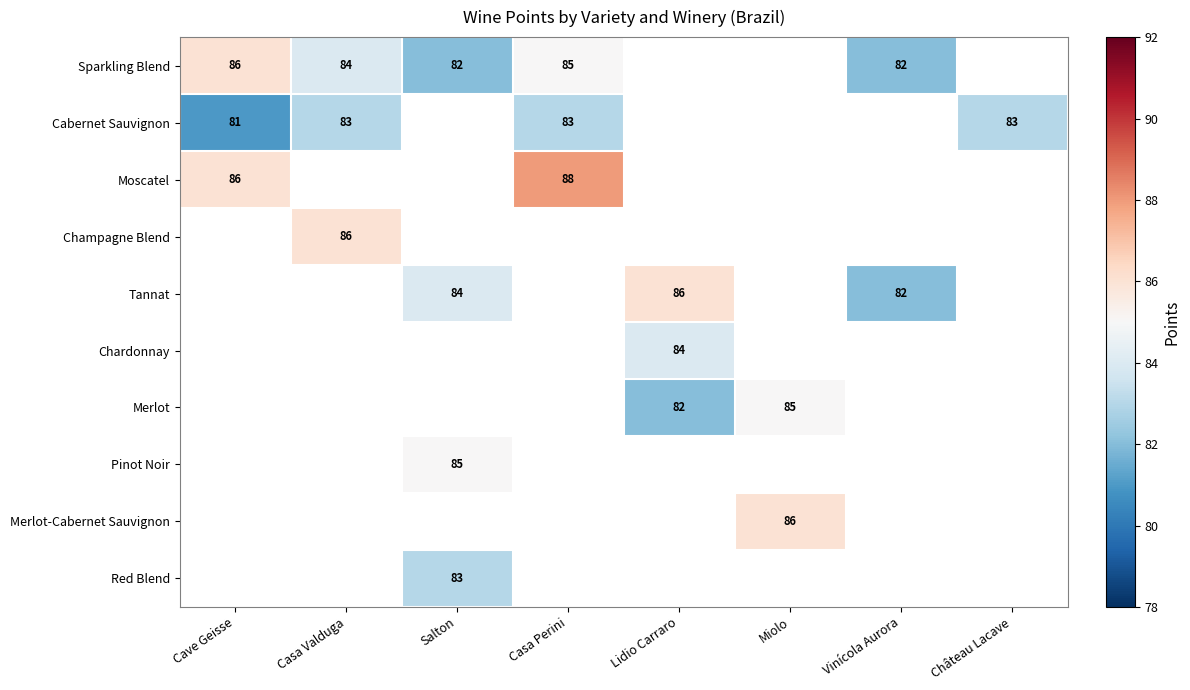

The Cabernet Sauvignon series shows 25 at Casa Valduga. True or false?

False